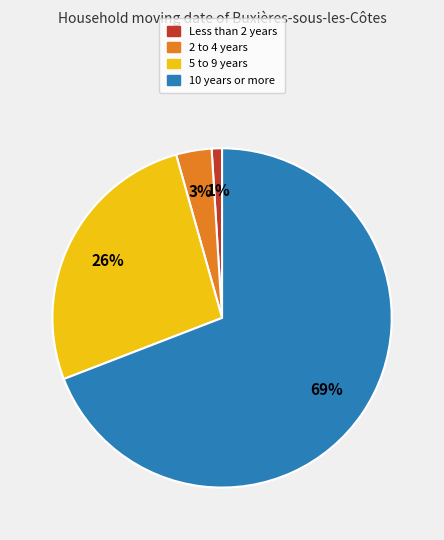

To the nearest percent, what is the average slice percentage?

25%